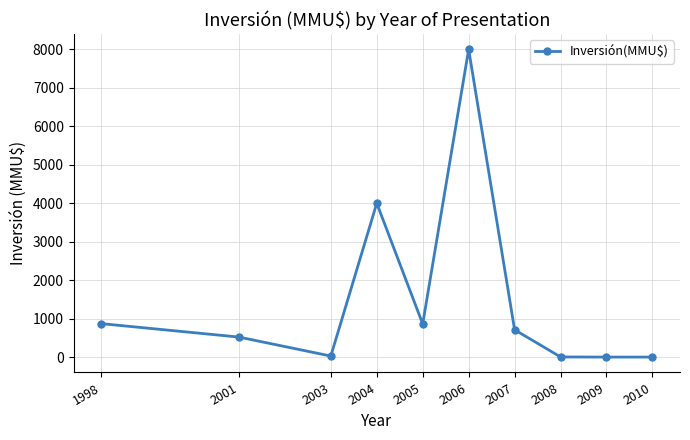

Does the chart have visible grid lines?

Yes